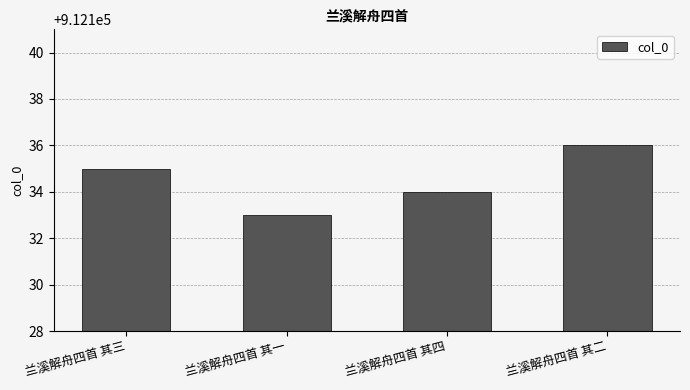

What is the sum of the values at 兰溪解舟四首 其四 and 兰溪解舟四首 其二?

1824270